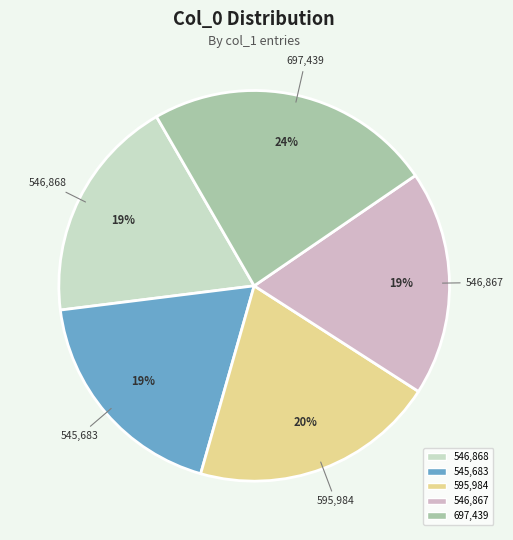

Does any single category account for the majority?

No